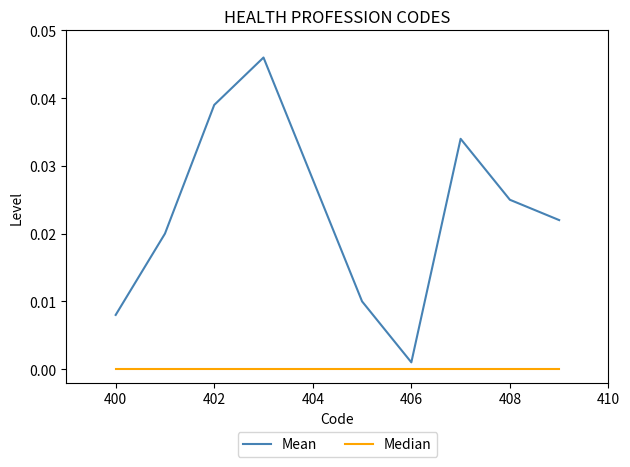

True or false: Mean and Median cross at least once.

False